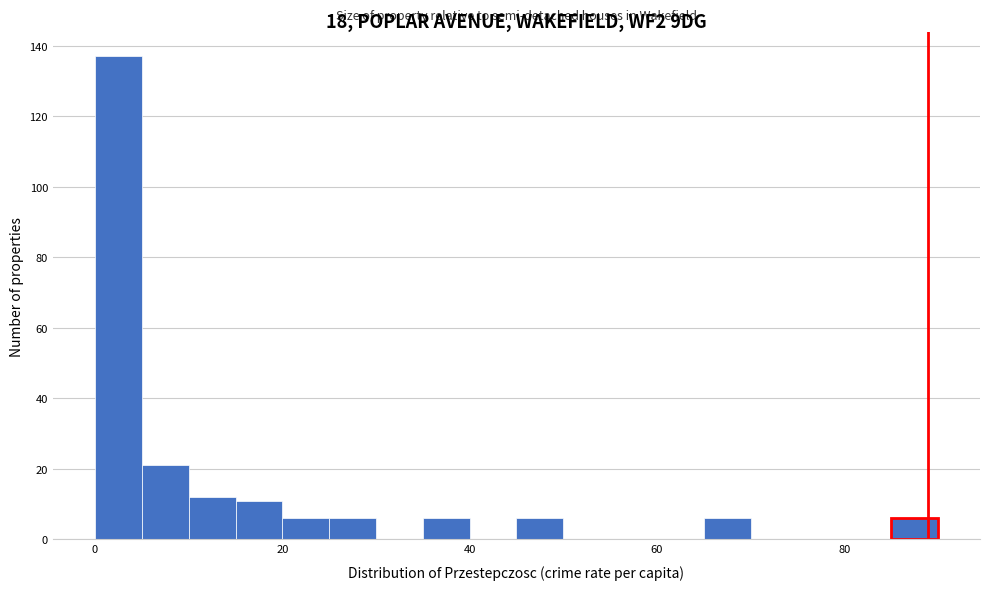

Read against the x-axis, roughly where is the centre of the tallest bar?

2